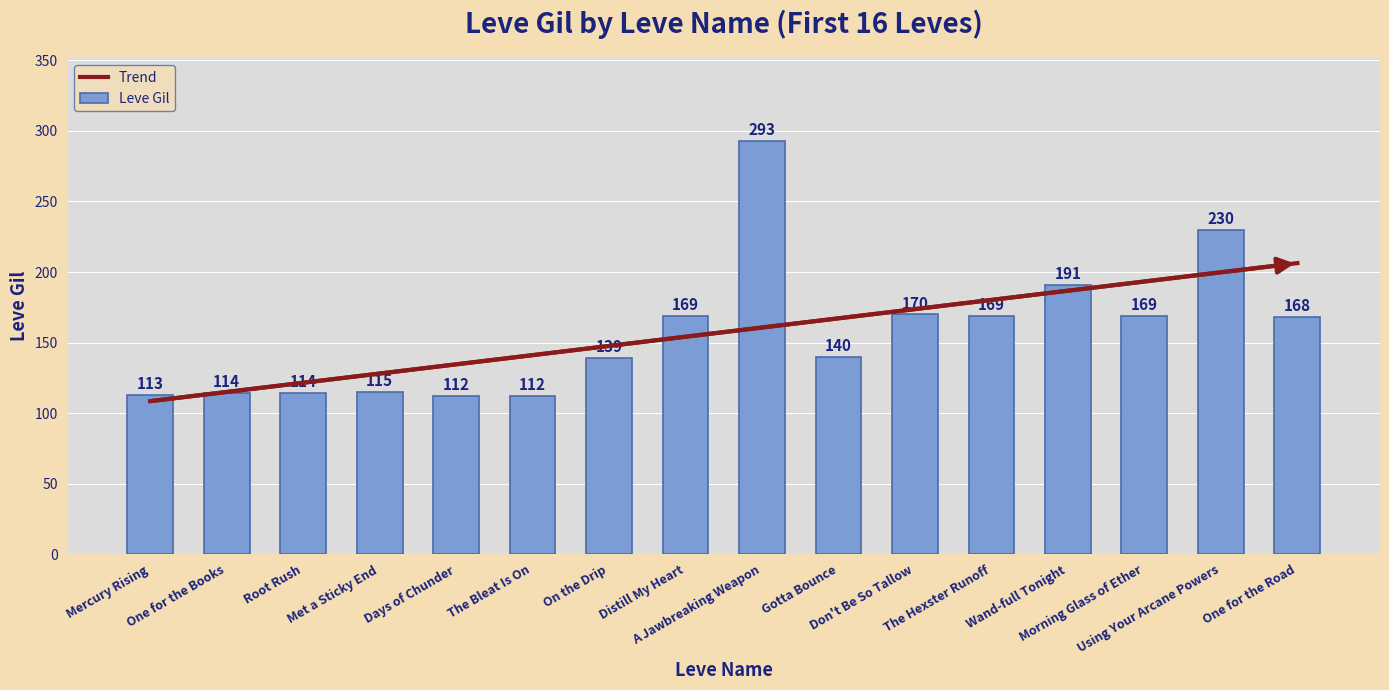

What is the sum of all values?

2518